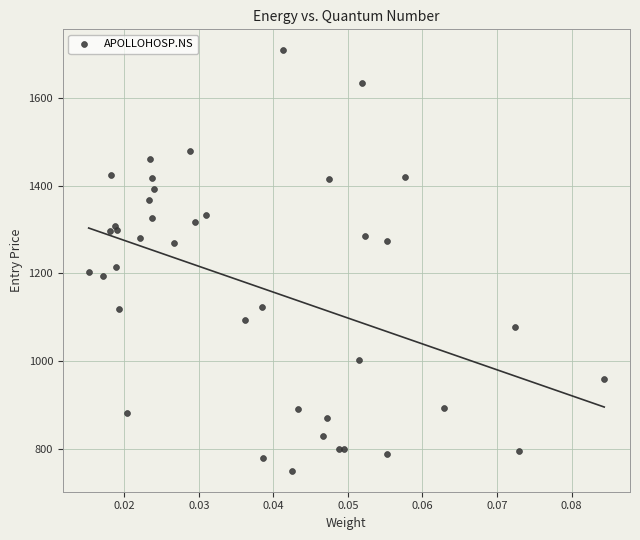

What Y value in the scatter plot is closest to 1229?

1214.7